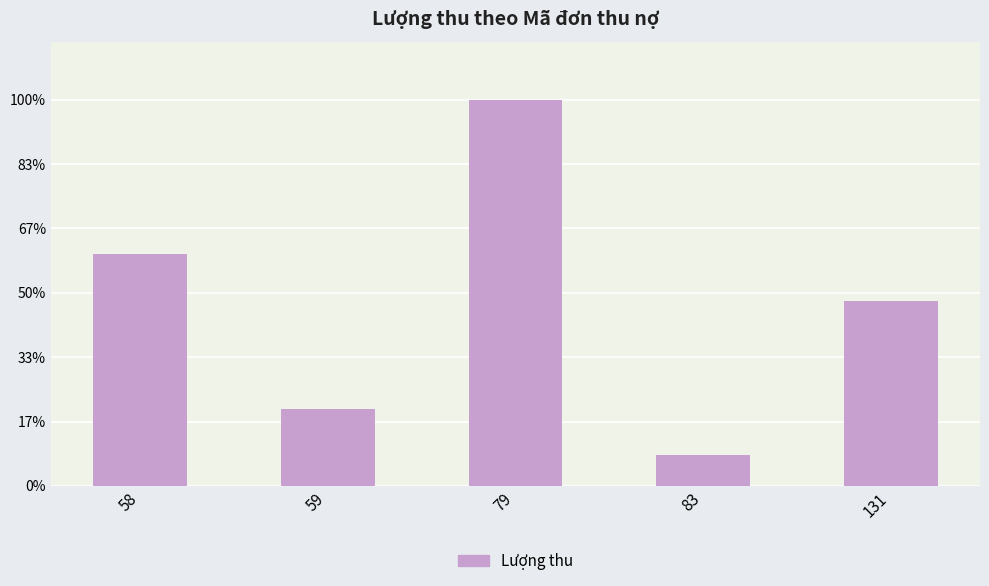

List the labels in order of value, smallest first.

83, 59, 131, 58, 79